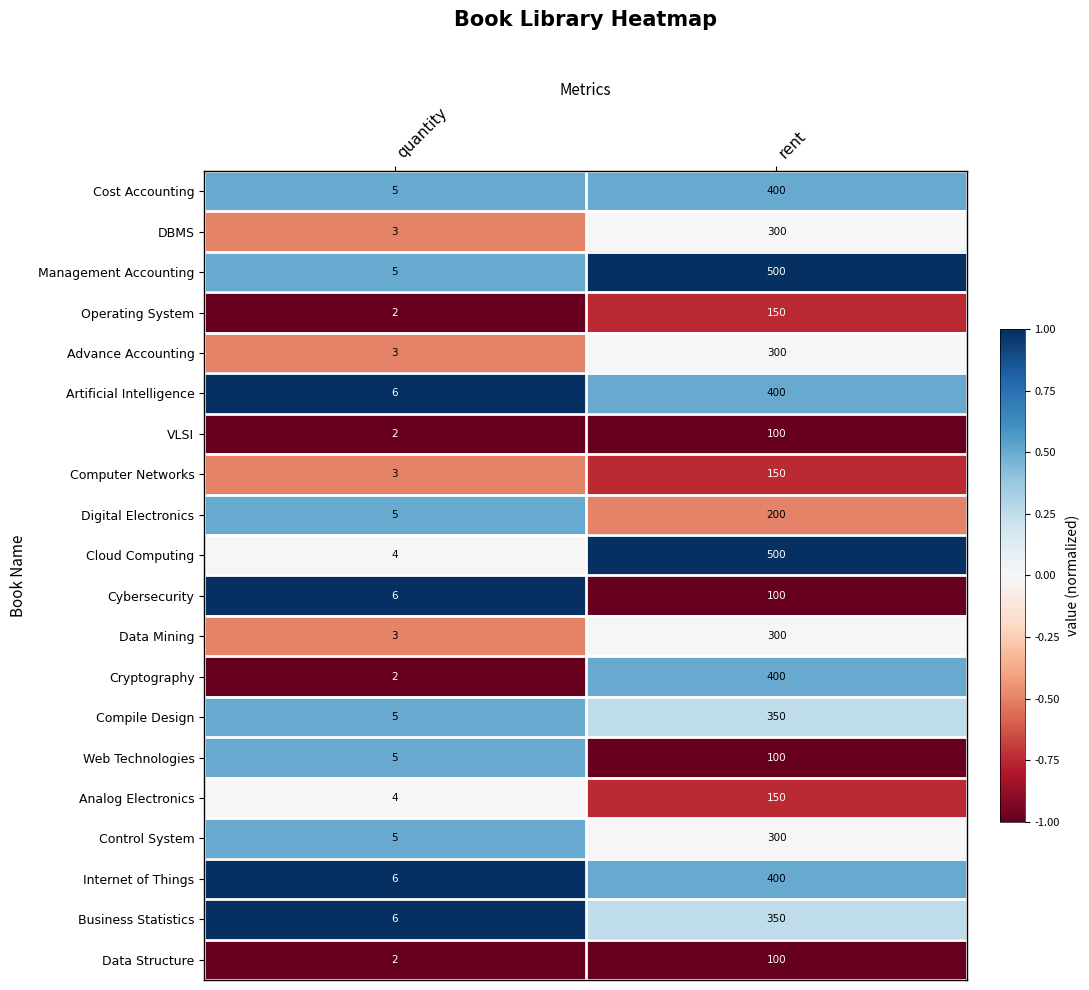

Which series changed the most between quantity and rent?

Cloud Computing